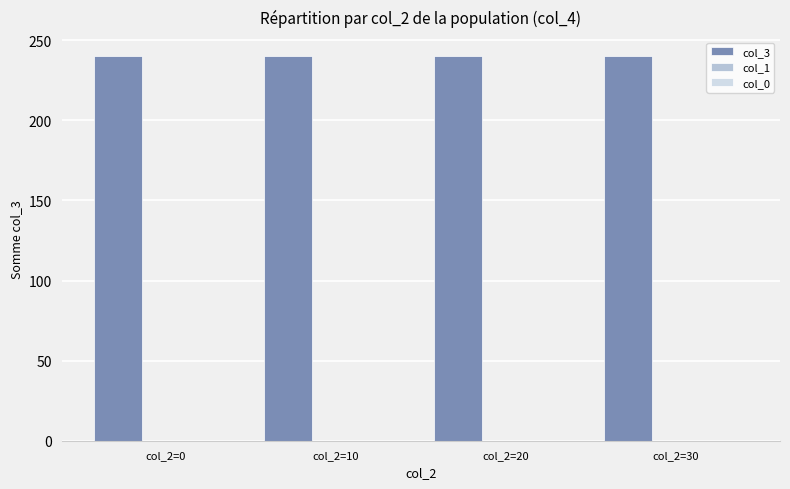

True or false: col_3 has a value of 424 at col_2=0.

False